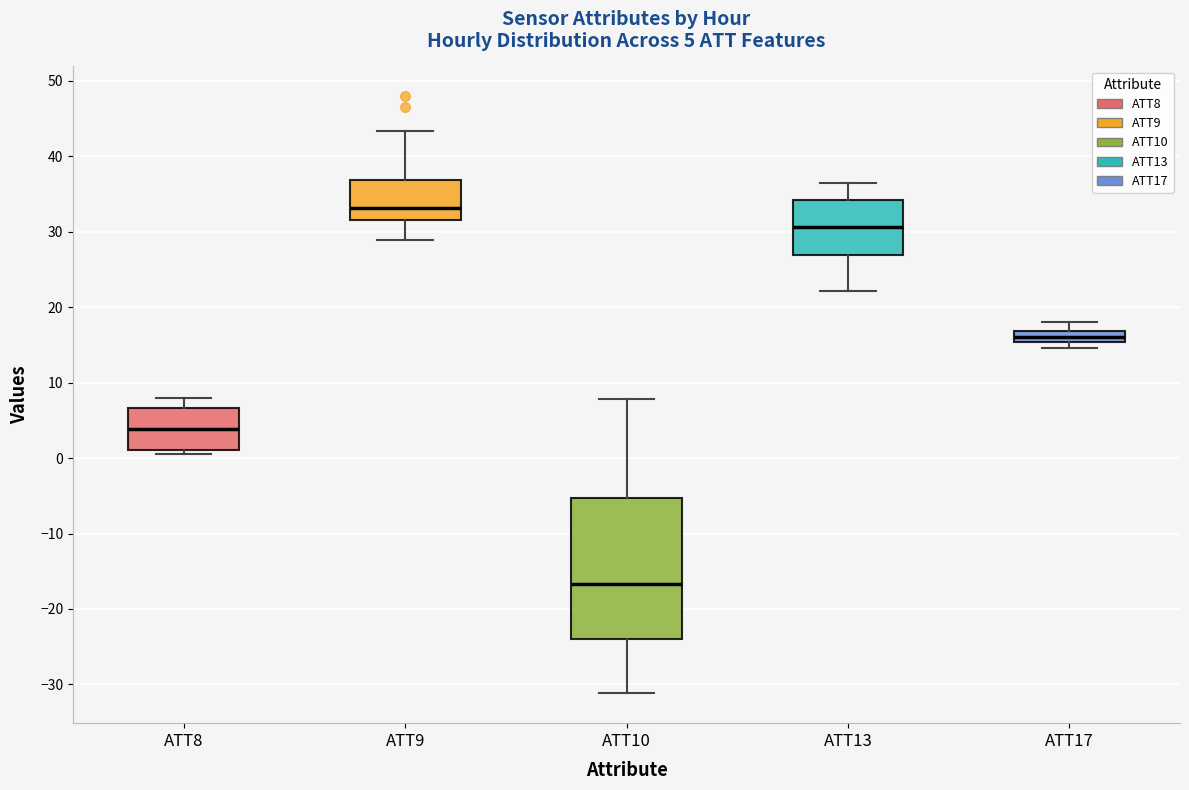

Which box has the highest median line?

ATT9